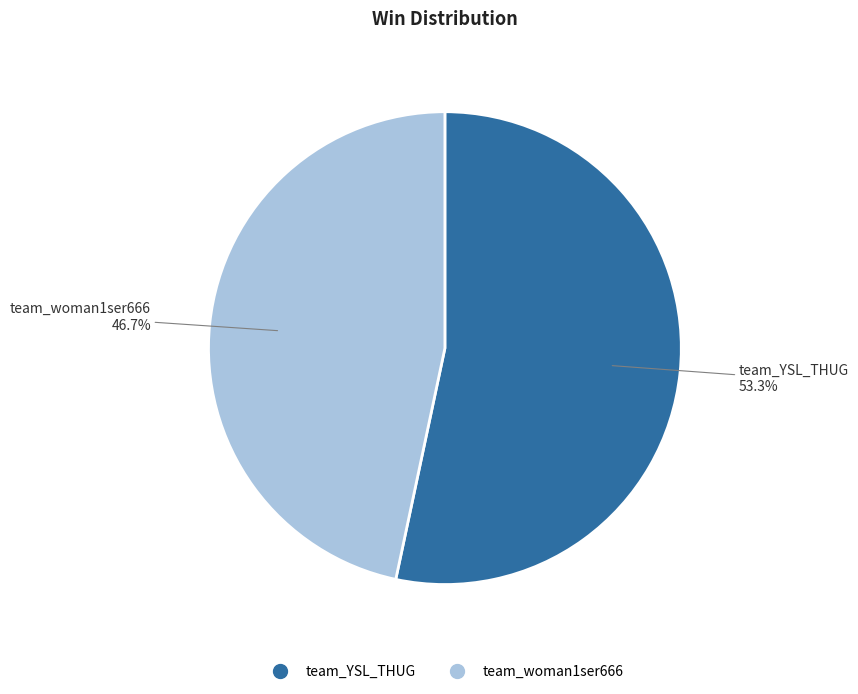

What is the largest slice in the pie chart?

team_YSL_THUG